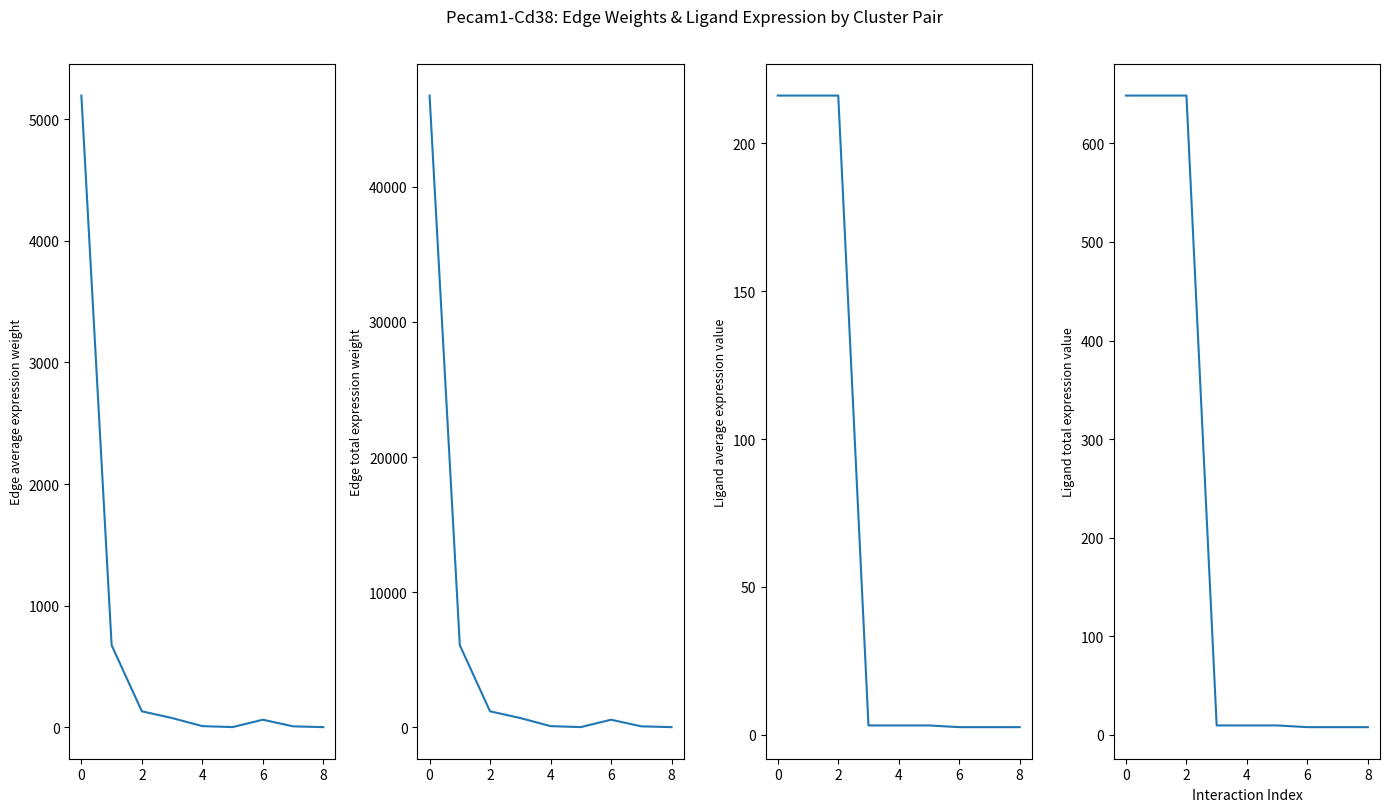

What is the maximum value shown in the chart?

46746.3